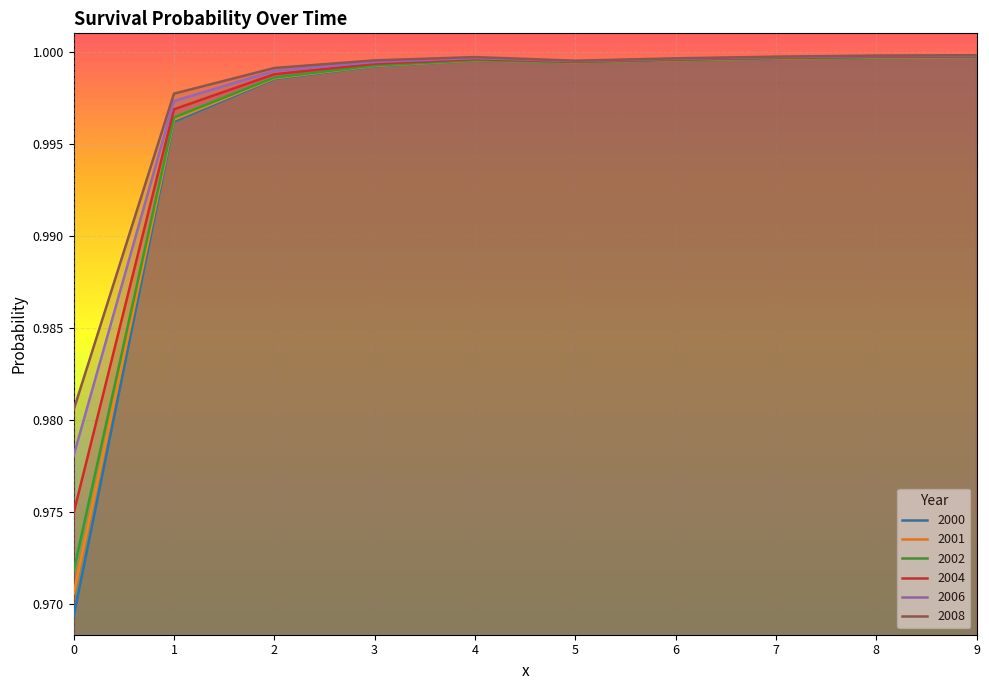

What is the approximate value of 2002 at 7?

1.0